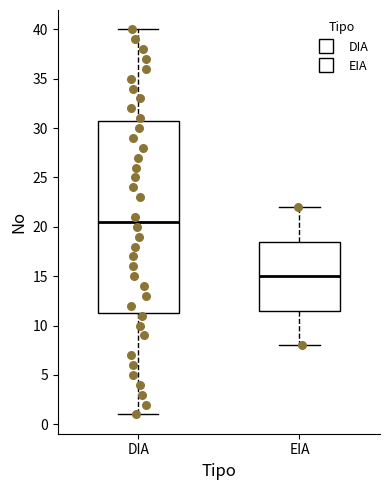

Where is the upper edge of the box for DIA on the y-axis? The values are not printed on the chart, so give them approximately, as read against the axis.

31.0